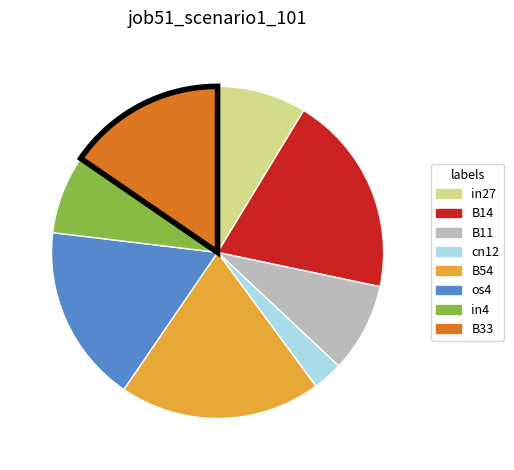

Is it true that in4 is 13% of the pie?

False